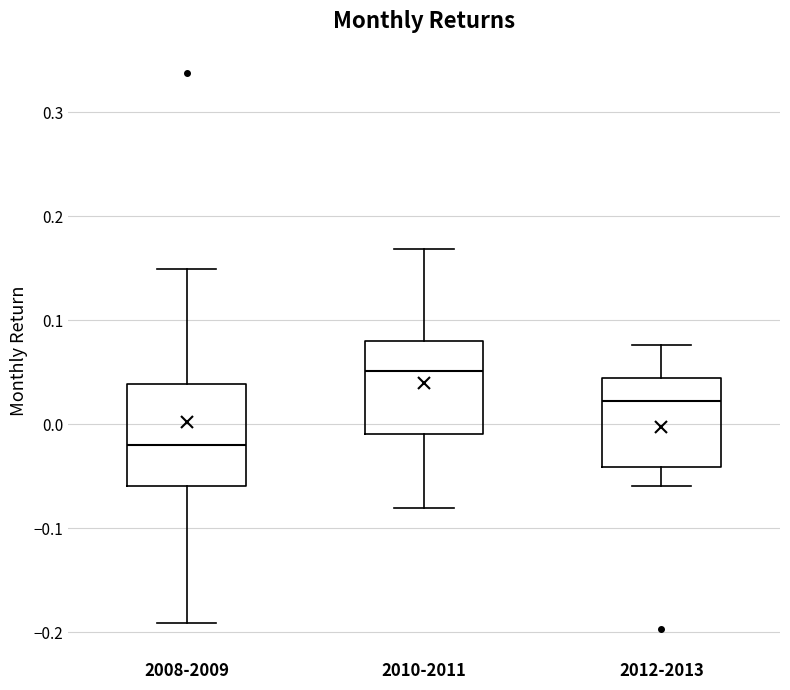

Which box has the highest median line?

2010-2011